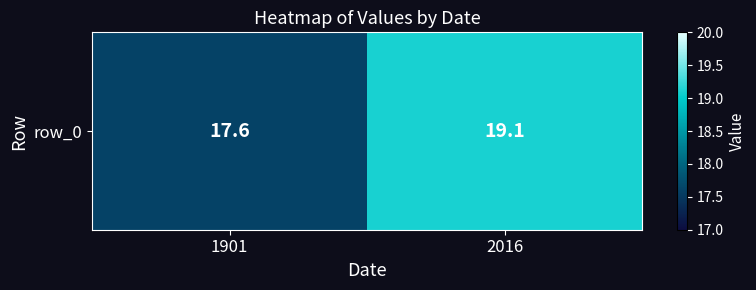

True or false: the data shows 17.6 at 1901.

True